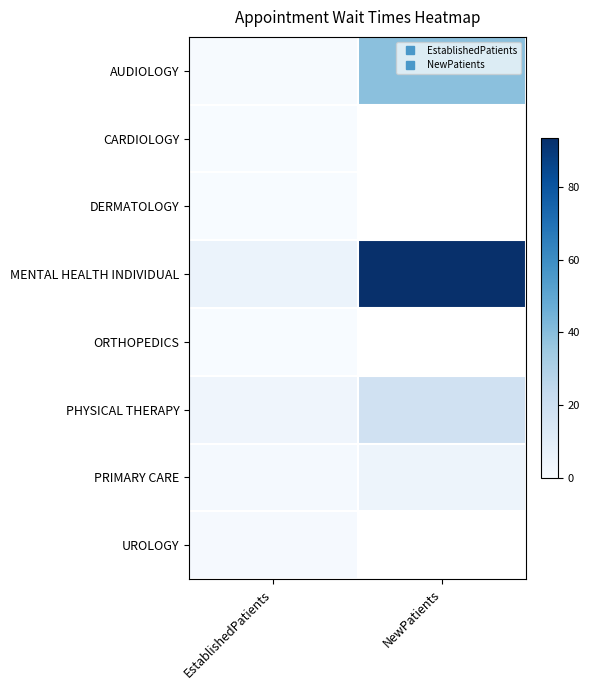

What is the spread (max minus min) of values at EstablishedPatients?

5.7